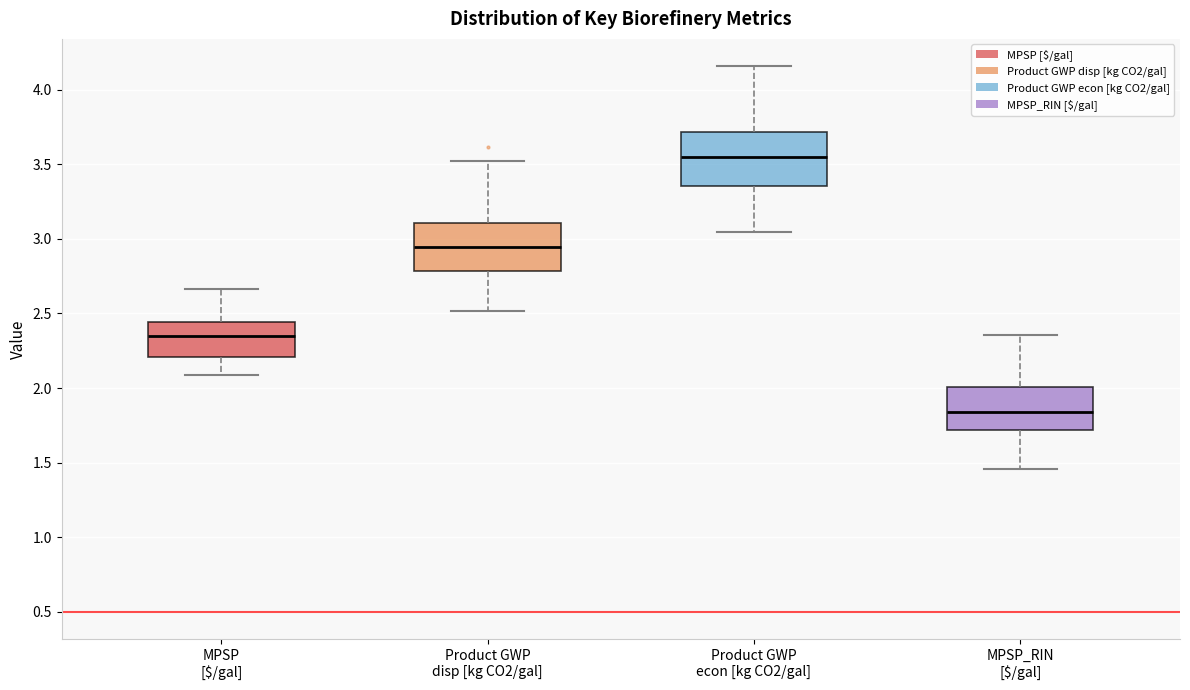

Reading left to right, transcribe this box plot: for each box, give where its median line is, the range the box spans, and where its two whiskers end, as read against the y-axis. The values are not printed on the chart, so give them approximately, as read against the axis.

MPSP [$/gal]: median 2.35, box 2.20 to 2.45, whiskers 2.10 to 2.65
Product GWP disp [kg CO2/gal]: median 2.95, box 2.80 to 3.10, whiskers 2.50 to 3.50
Product GWP econ [kg CO2/gal]: median 3.55, box 3.35 to 3.70, whiskers 3.05 to 4.15
MPSP_RIN [$/gal]: median 1.85, box 1.70 to 2.00, whiskers 1.45 to 2.35